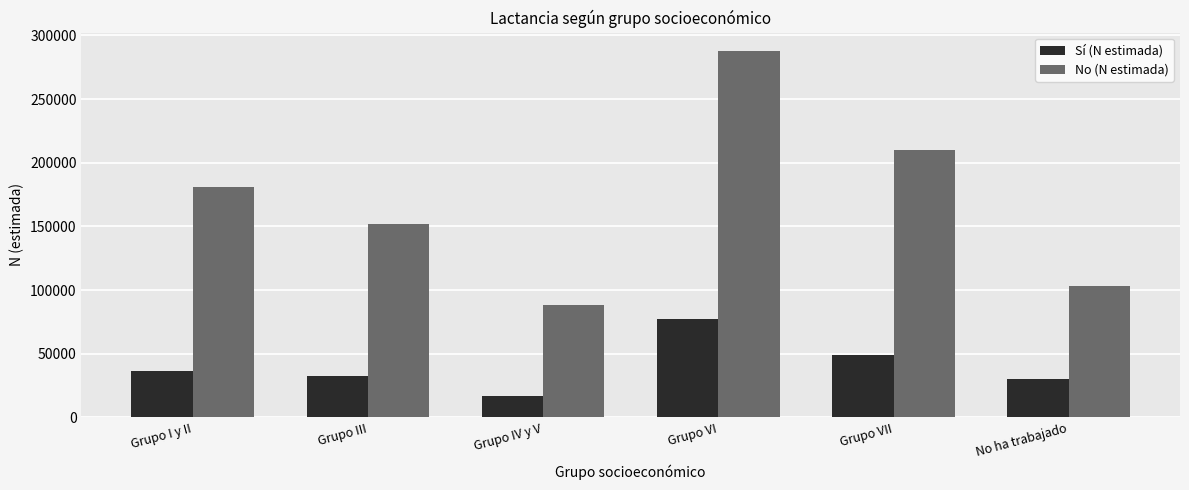

What is the sum of all No (N estimada) values?

1023208